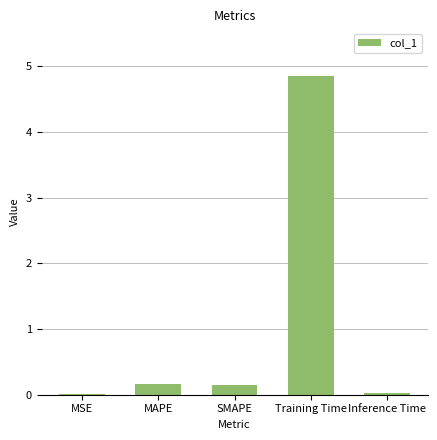

What is the maximum value shown in the chart?

4.8